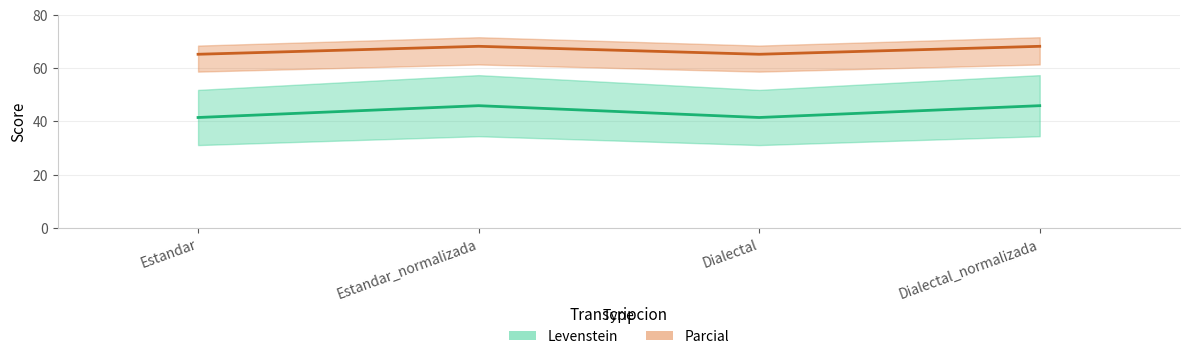

List the series in order of their overall mean, lowest first.

Levenstein, Parcial